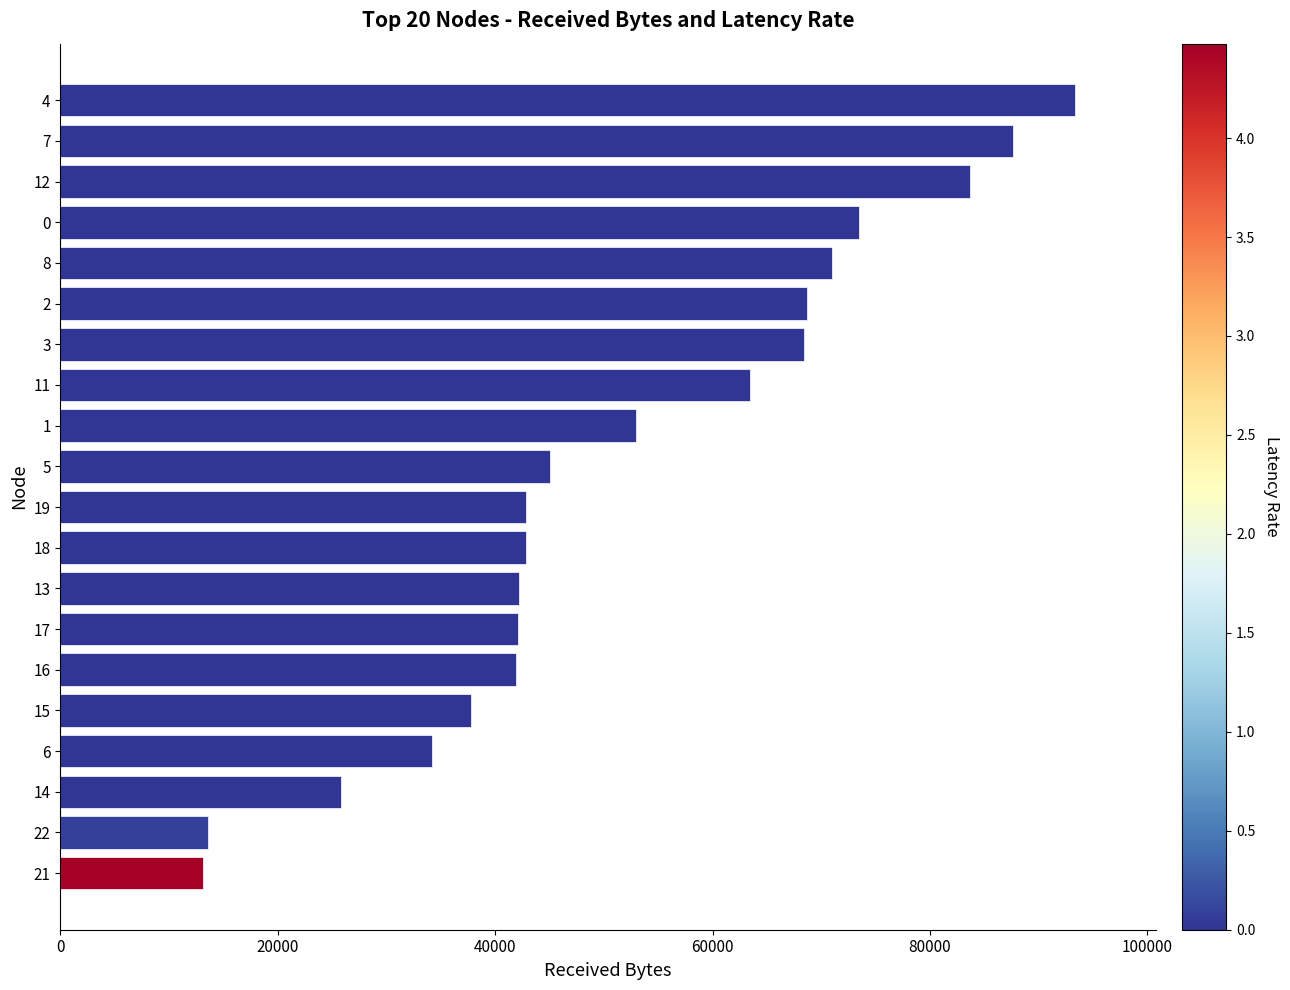

What is the sum of the values at 17 and 16?

84000